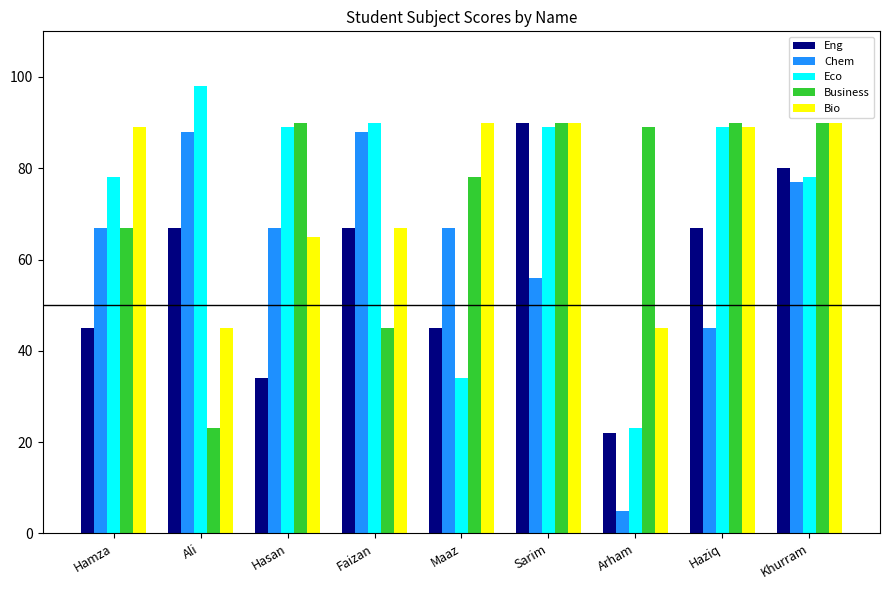

What is the label of the 4th bar from the right?

Sarim